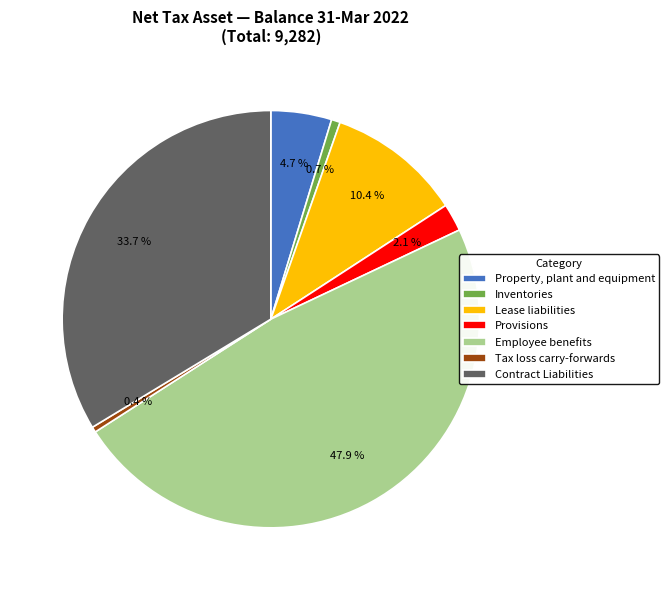

To the nearest percent, what is the difference between the largest and smallest slice percentages?

48%